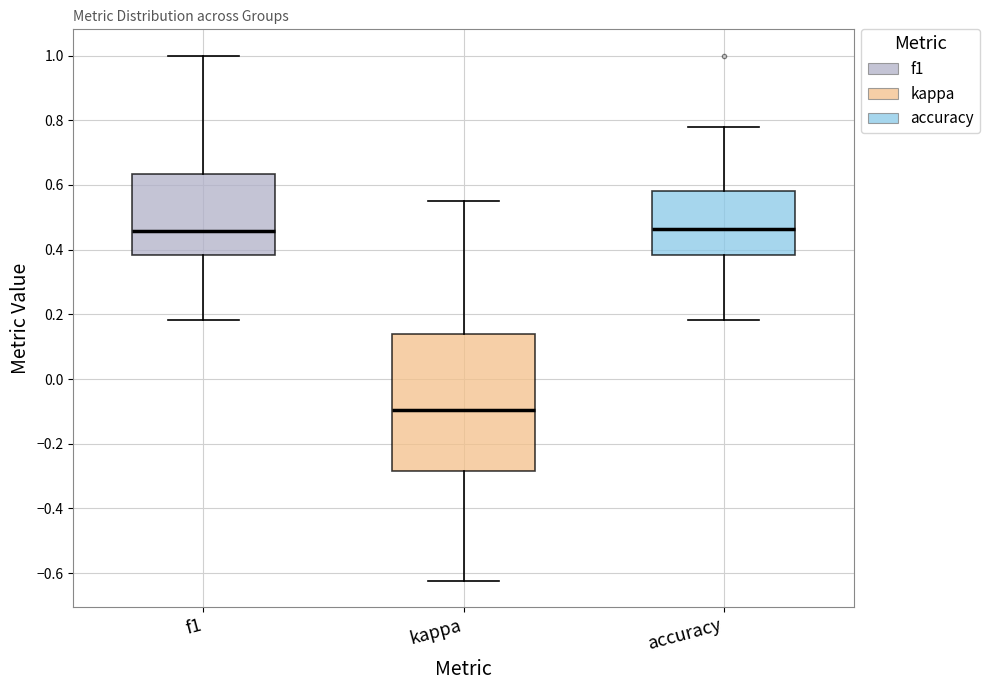

Reading left to right, read every box against the y-axis: the position of its median line, the range the box covers, and the ends of its whiskers. The values are not printed on the chart, so give them approximately, as read against the axis.

f1: median 0.46, box 0.38 to 0.64, whiskers 0.18 to 1.00
kappa: median -0.10, box -0.28 to 0.14, whiskers -0.62 to 0.56
accuracy: median 0.46, box 0.38 to 0.58, whiskers 0.18 to 0.78